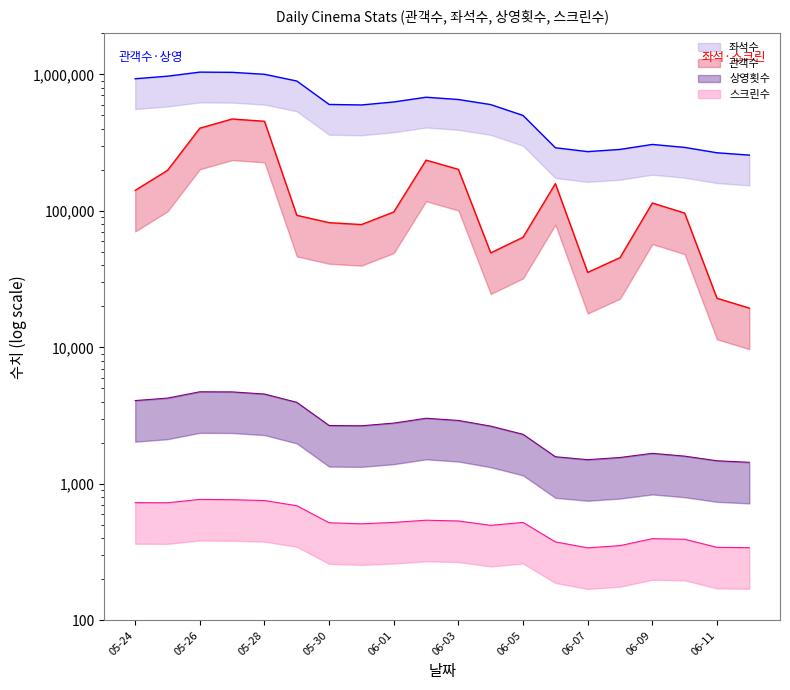

True or false: 스크린수 and 상영횟수 cross at least once.

False